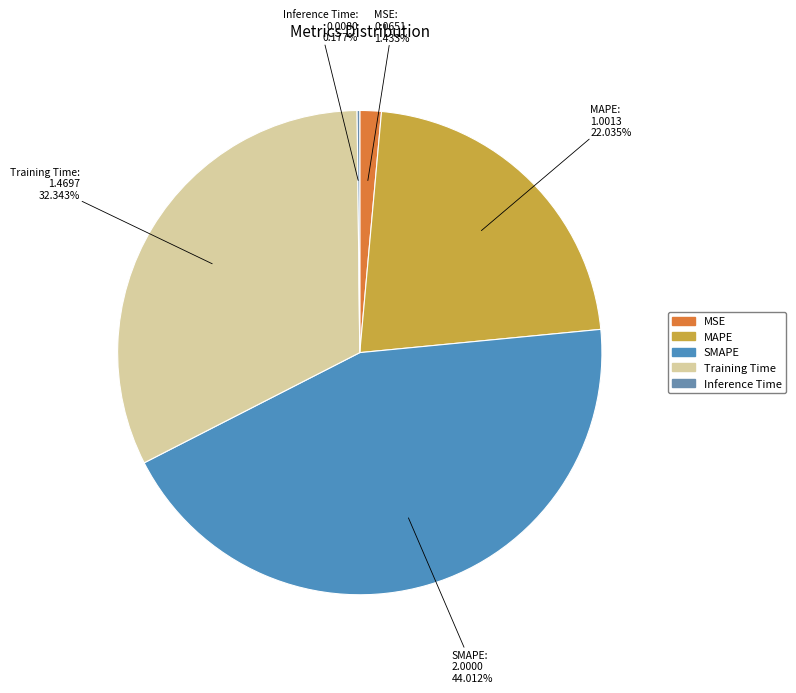

Which category has the biggest portion of the pie?

SMAPE